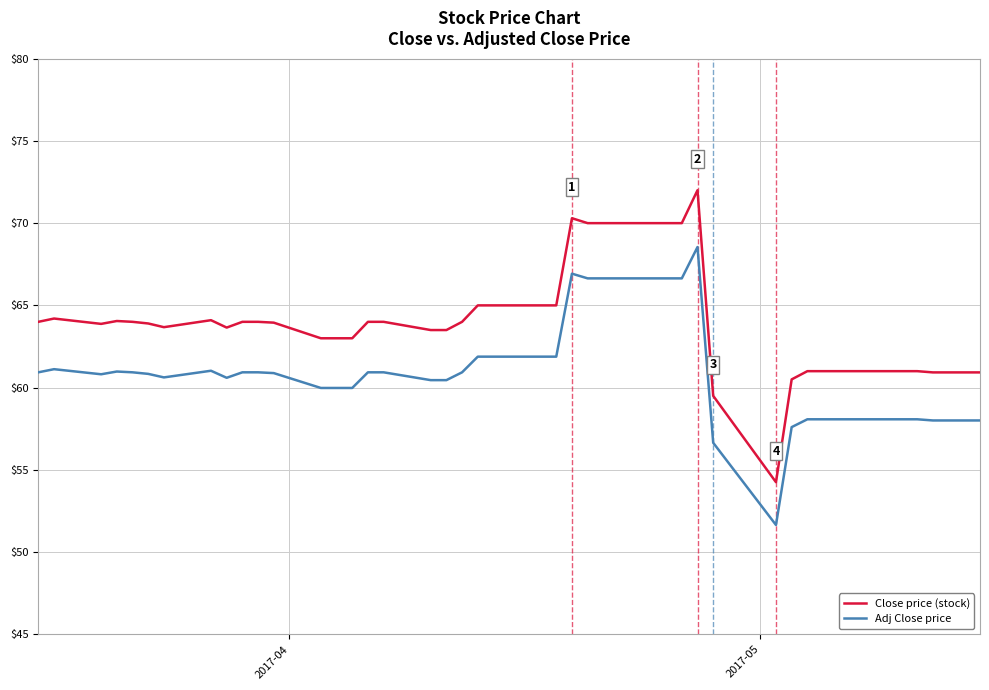

What is the highest value of the Close price (stock) series?

72.0